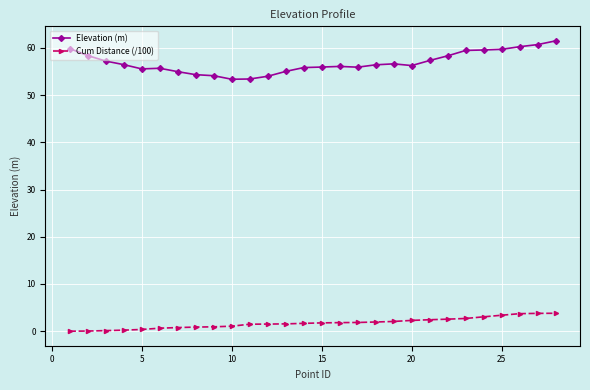

Rank the series by their average value, from highest to lowest.

Elevation (m), Cum Distance (/100)